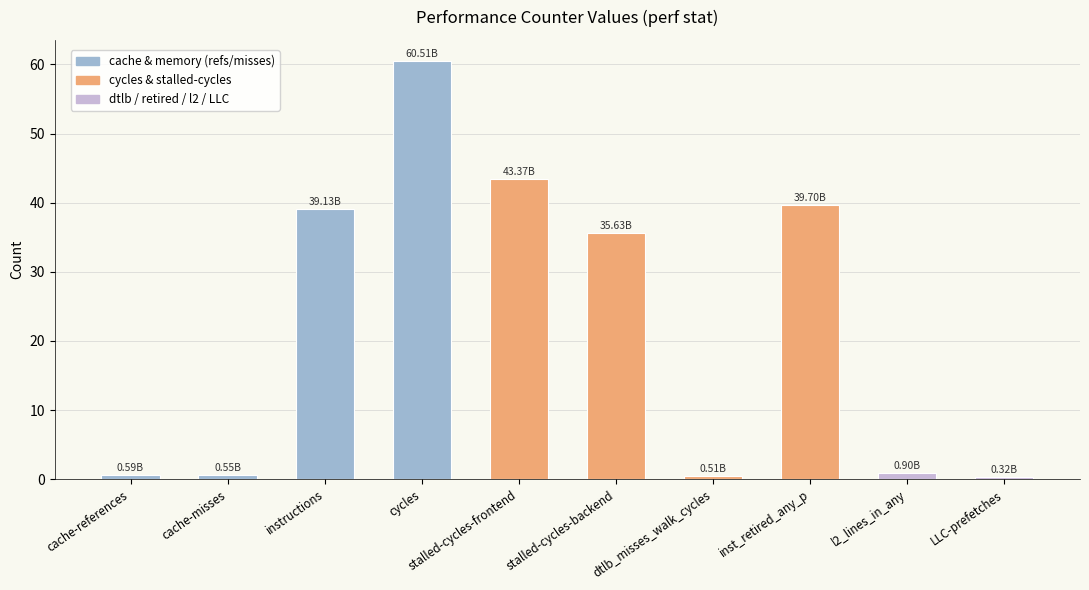

What is the difference between the maximum and minimum values?

60.2